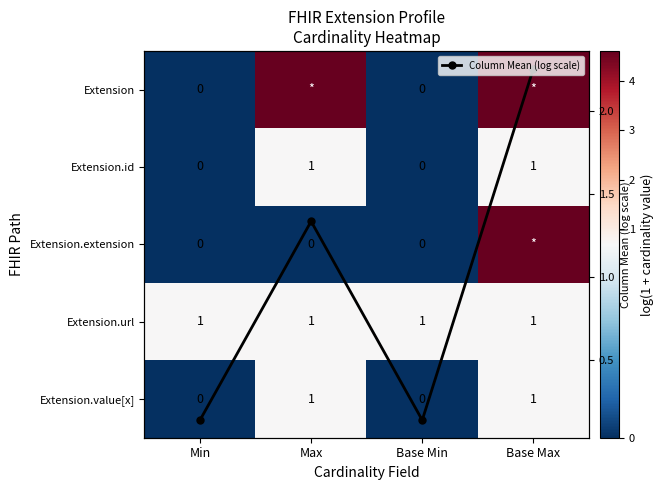

True or false: Column Mean (log scale) has more than 2 points higher than both neighbors.

False